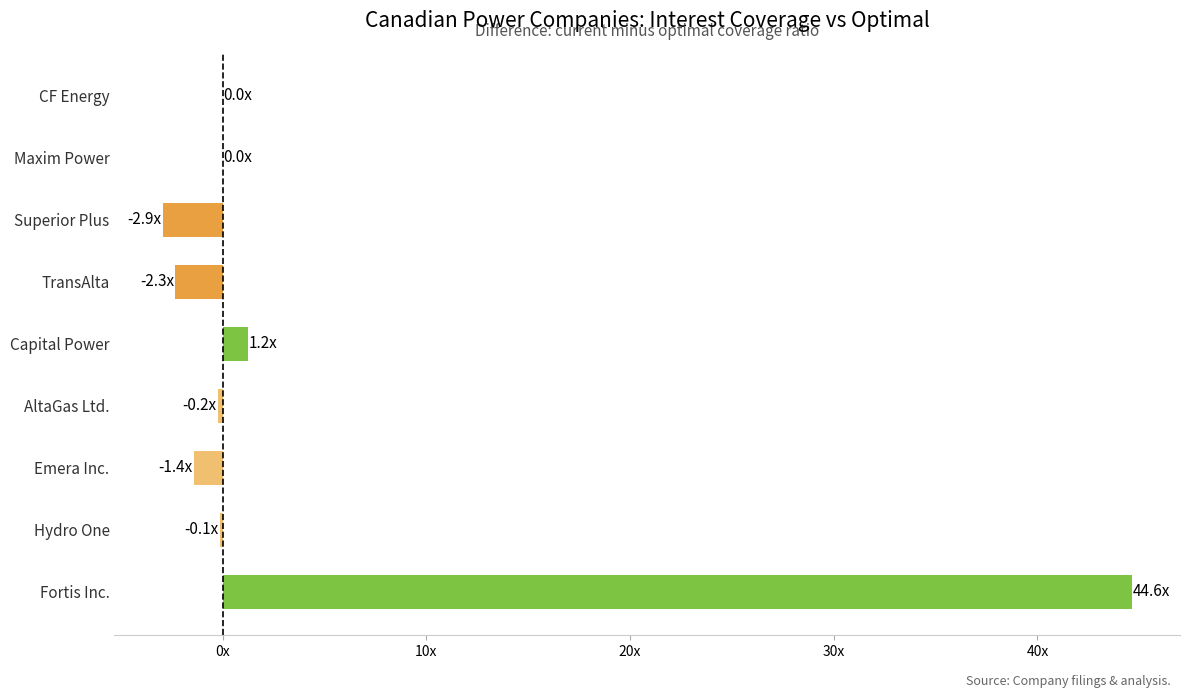

Are the bars horizontal?

Yes